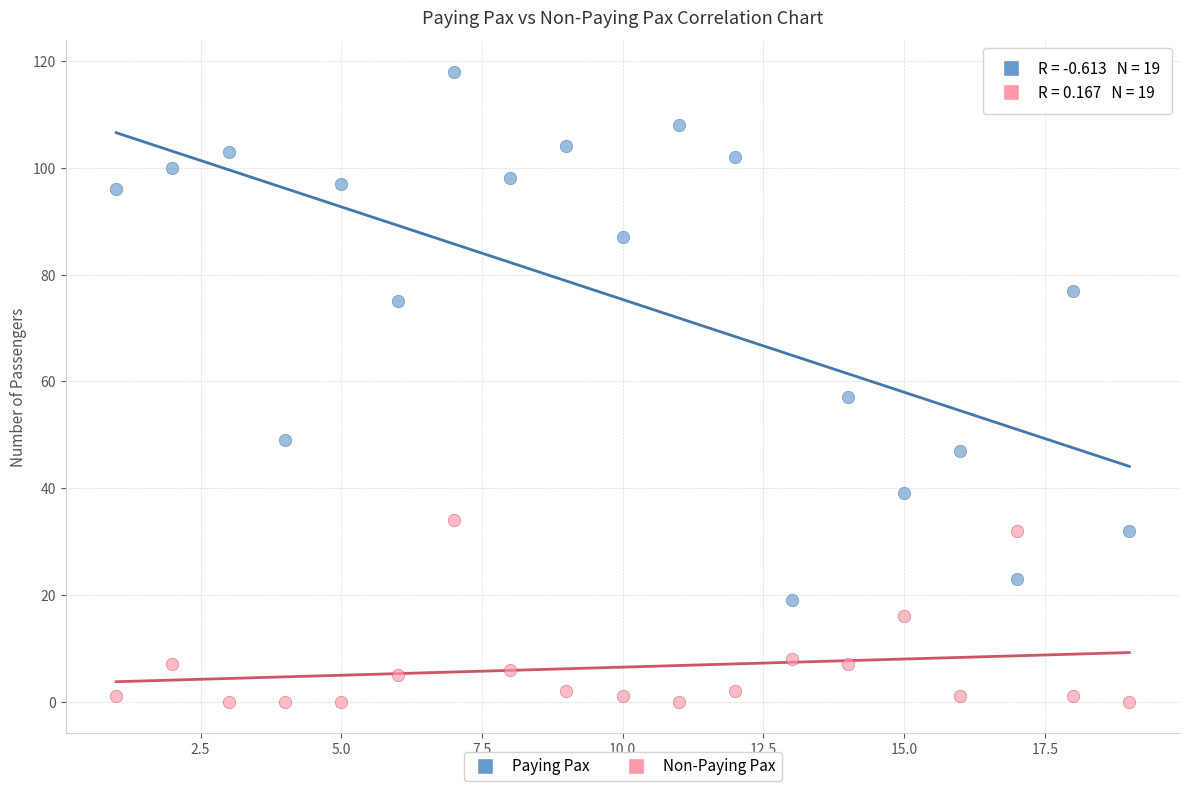

Which series has the widest spread of Y values?

Paying Pax